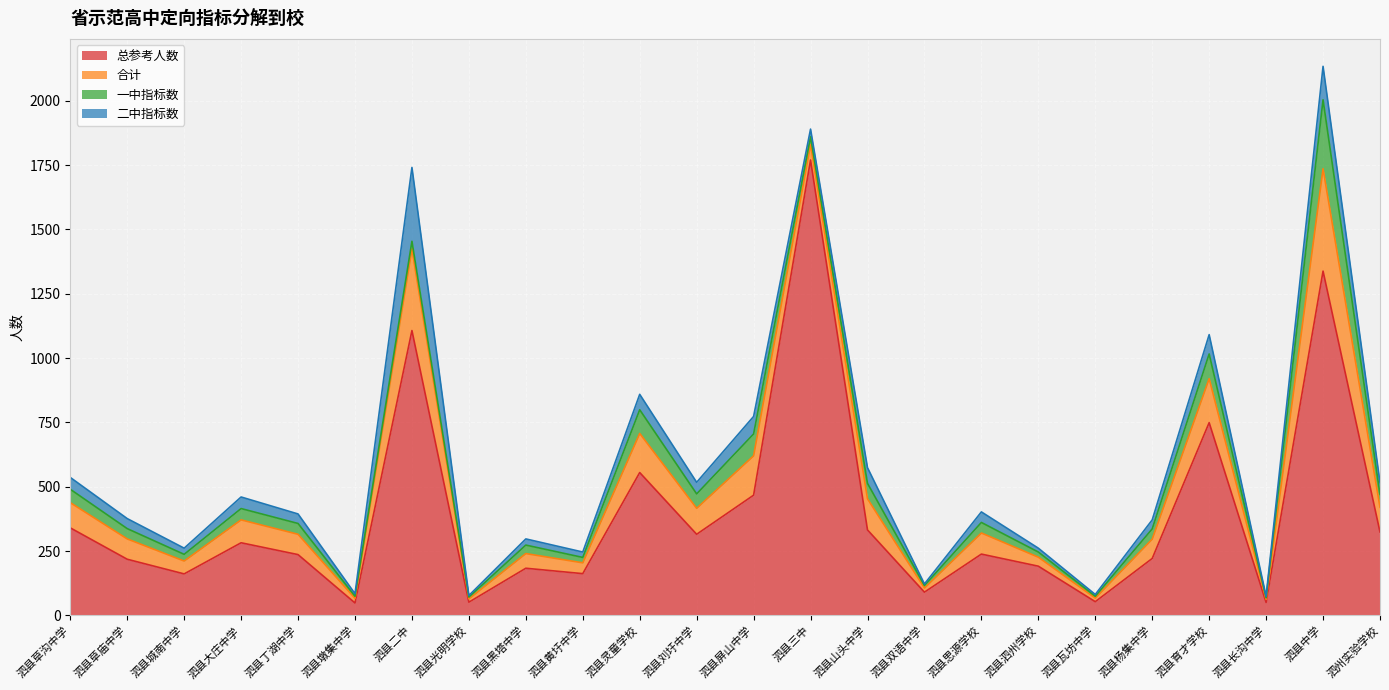

What are all the series names shown in the legend?

总参考人数, 合计, 一中指标数, 二中指标数